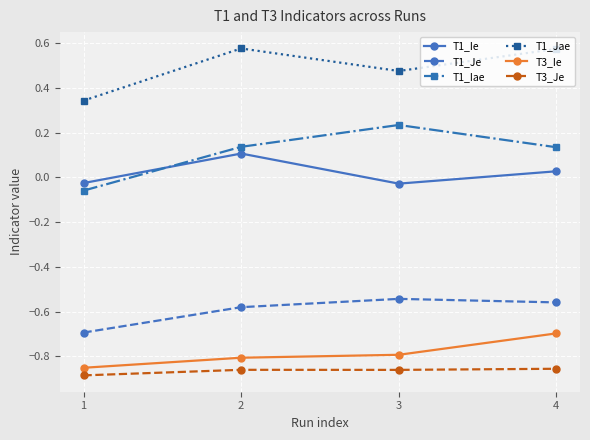

Rank the series at 2 from lowest to highest value.

T3_Je, T3_Ie, T1_Je, T1_Ie, T1_Iae, T1_Jae